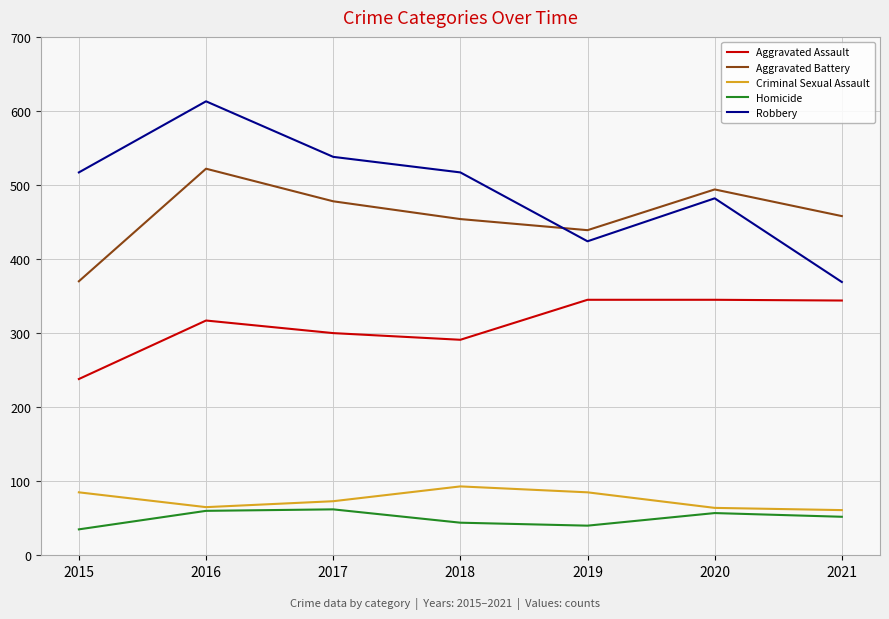

How many interior local peaks does the Robbery series have?

2